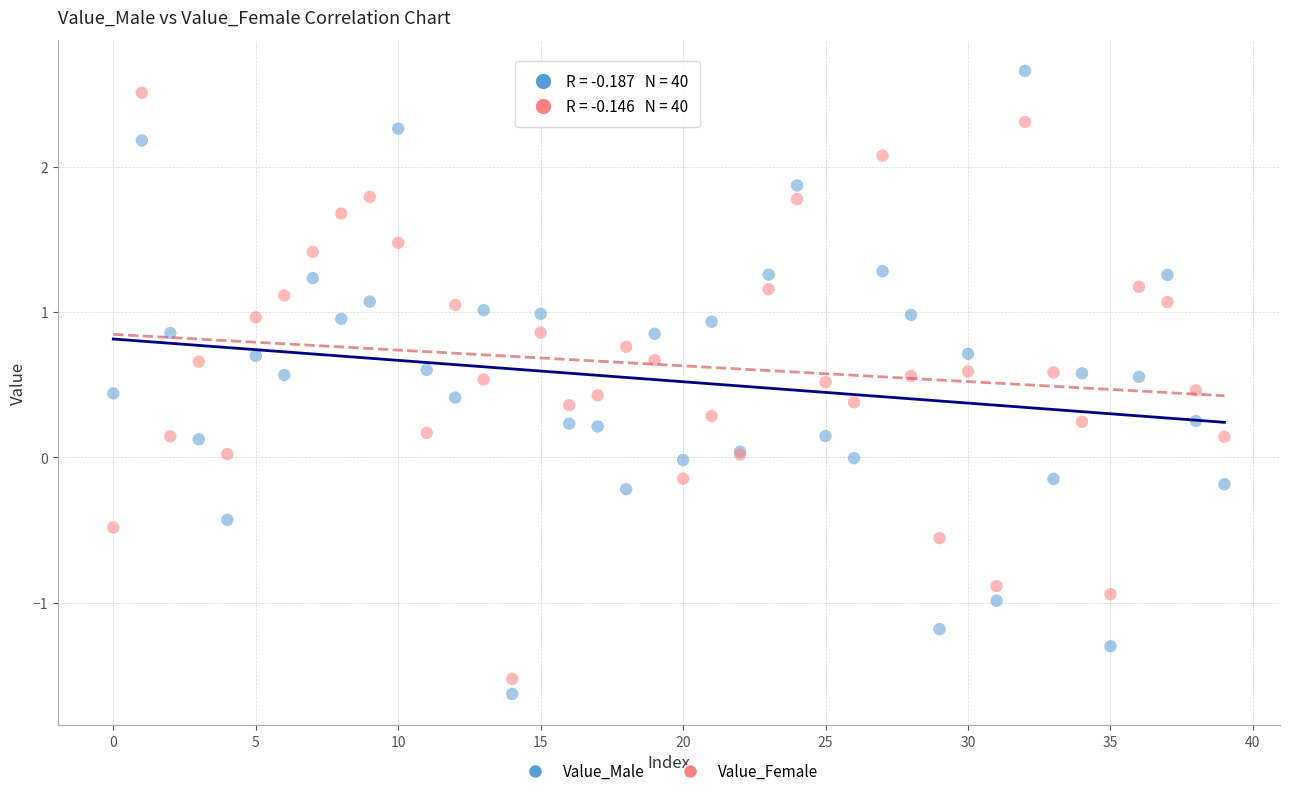

Which series has the largest Y range (max minus min)?

Value_Male